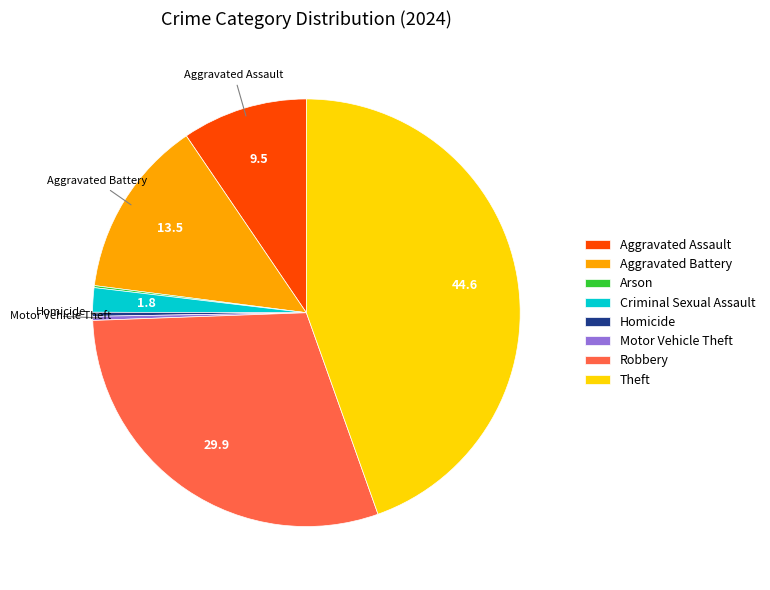

What is the largest slice in the pie chart?

Theft